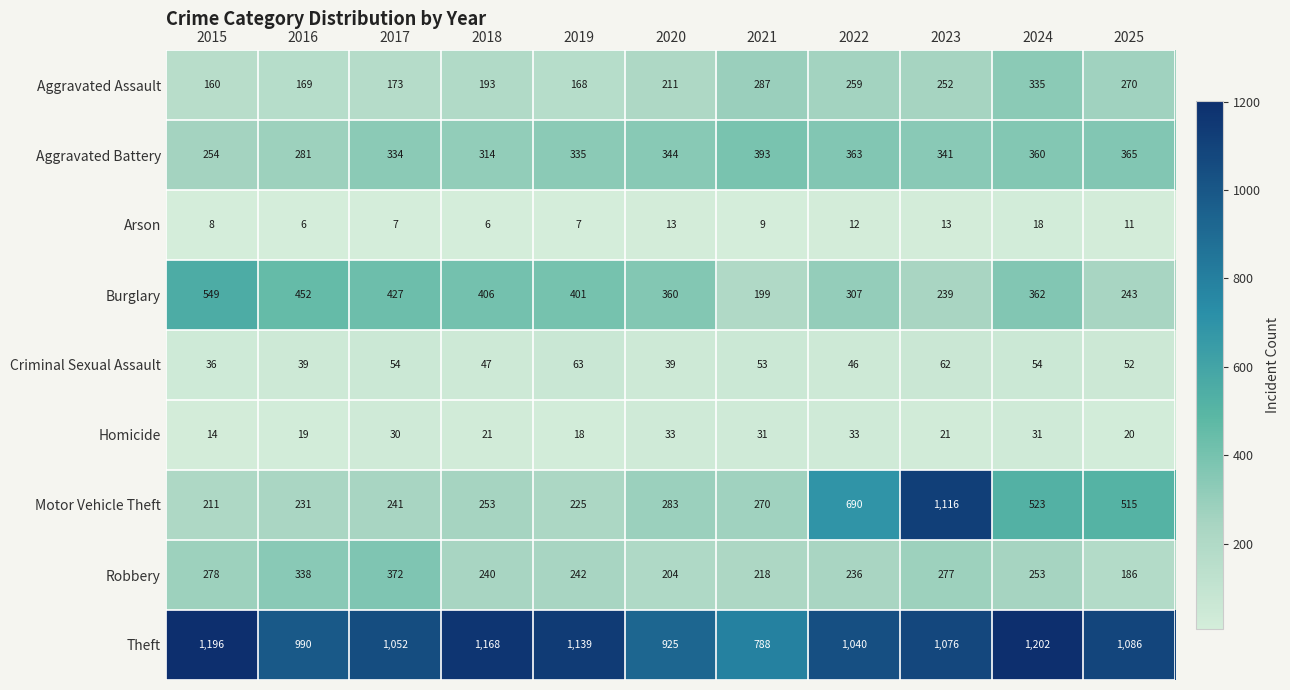

Is it true that Burglary equals 91 at 2023?

False